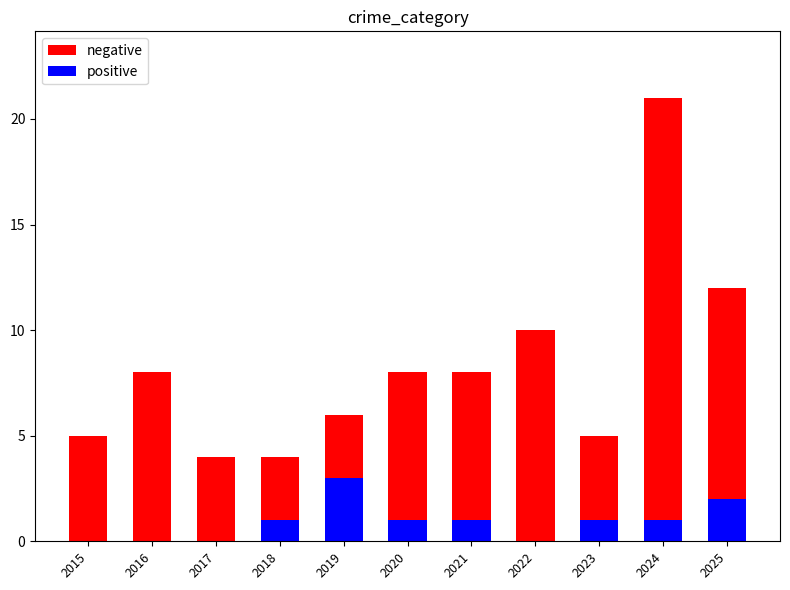

Rank the series at 2019 from highest to lowest value.

negative, positive